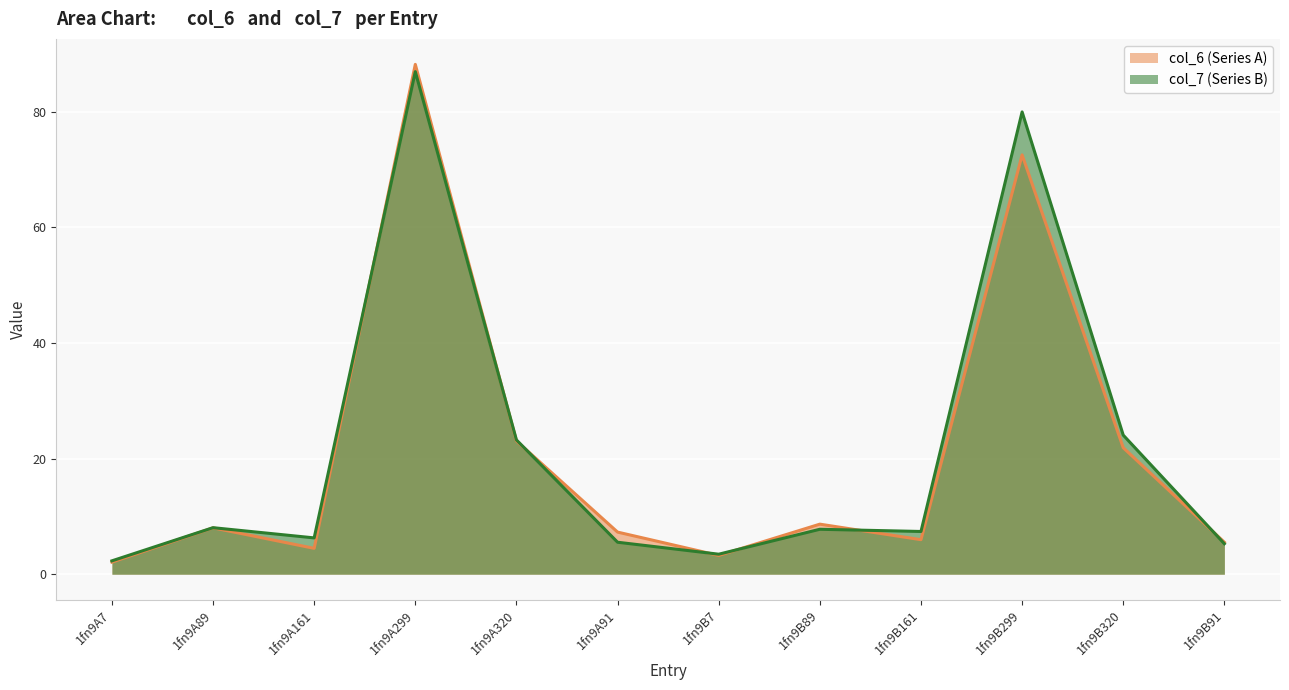

Where does the col_7 series first go above 7?

1fn9A89